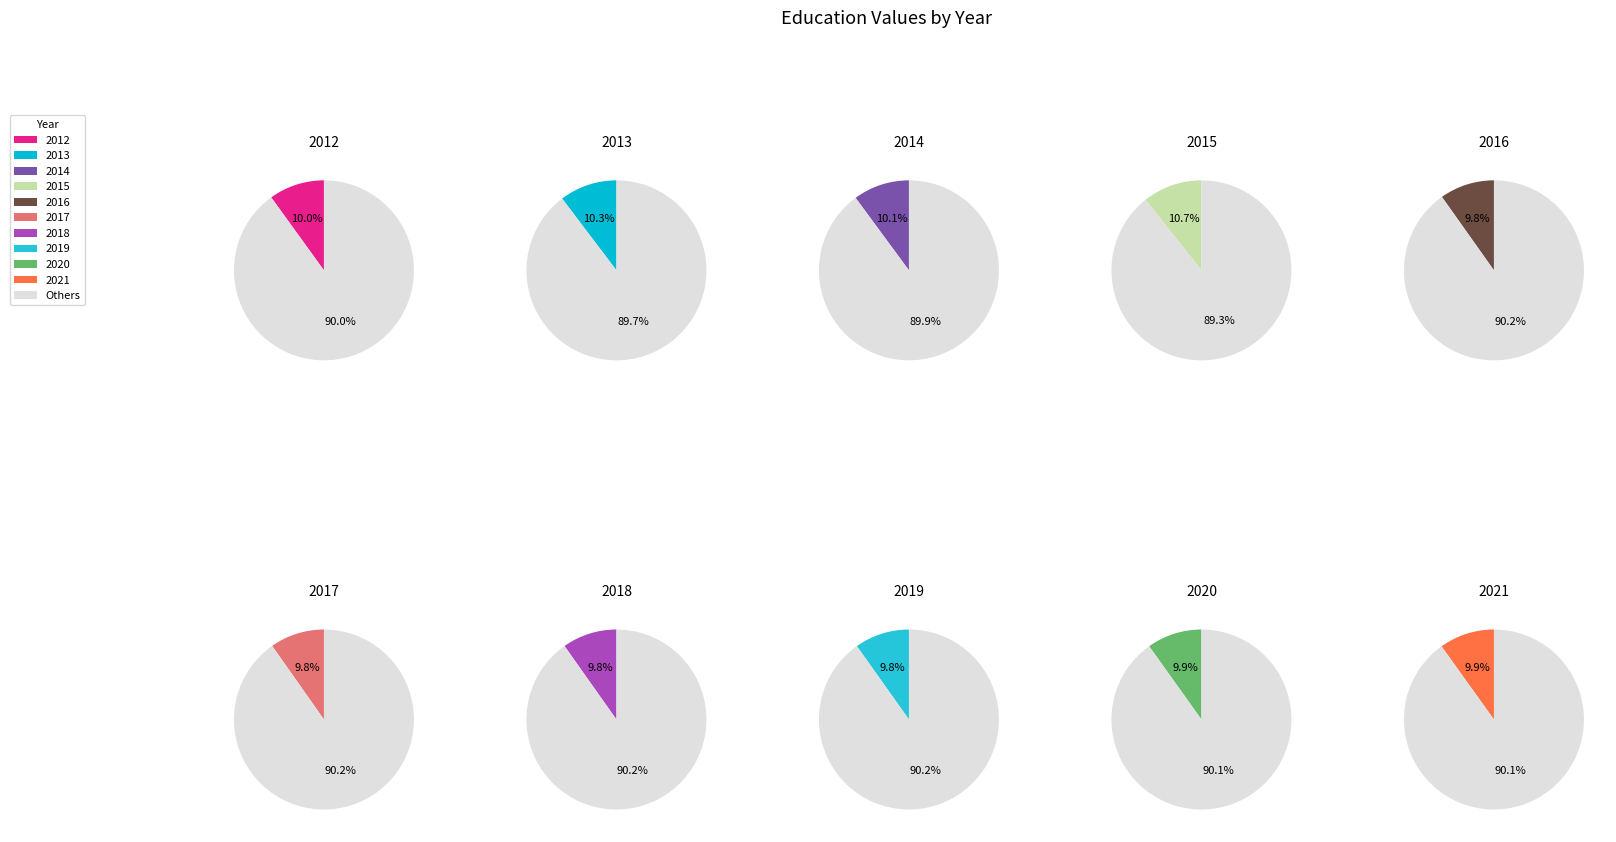

What is the total percentage of 2013 and 2020?

20.2%